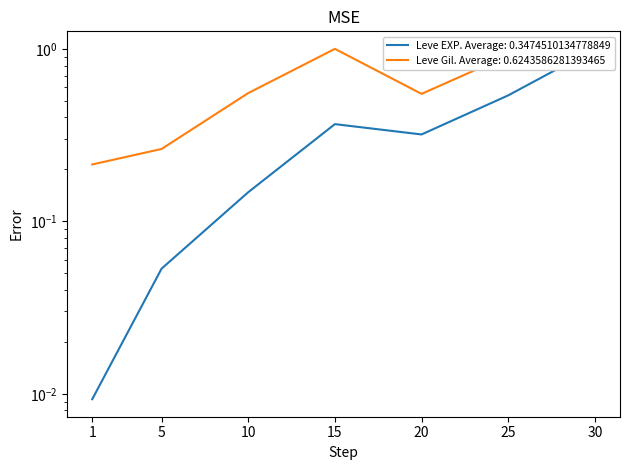

Where is the first local minimum for Leve Gil?

20